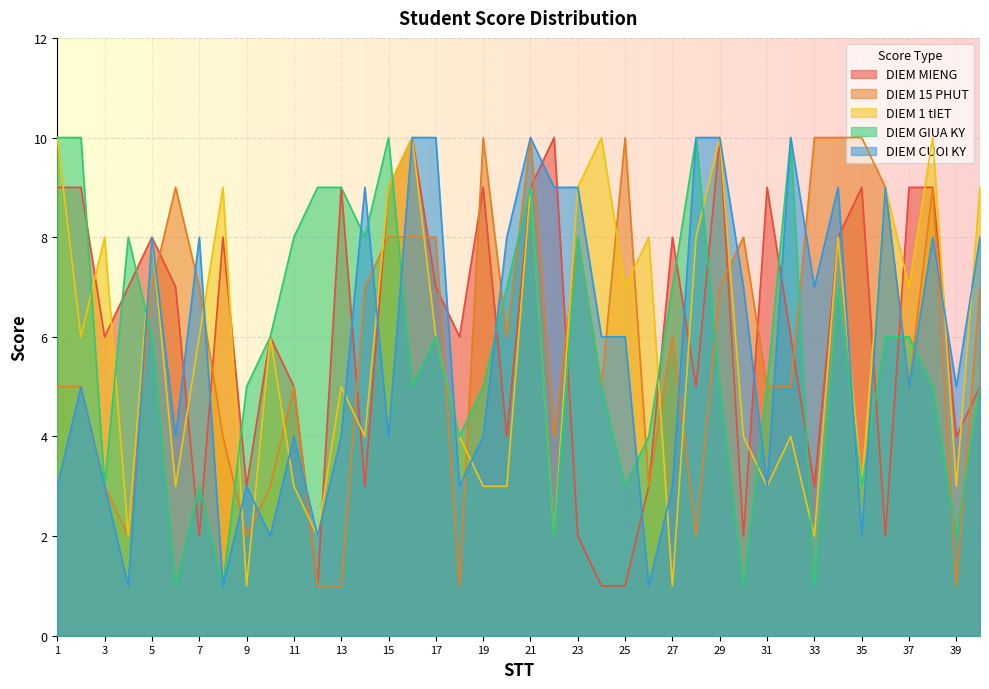

Is it true that DIEM CUOI KY equals 12 at 38?

False